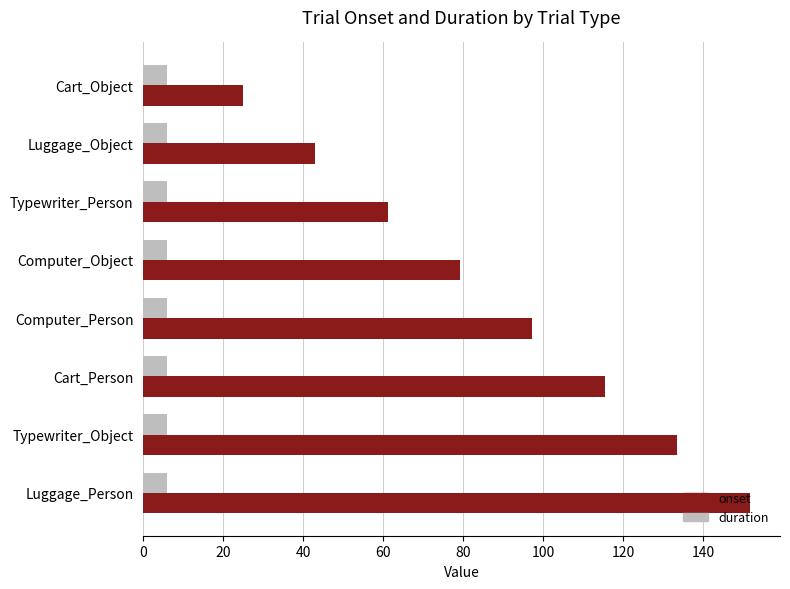

What is the approximate value of duration at Typewriter_Object?

6.0